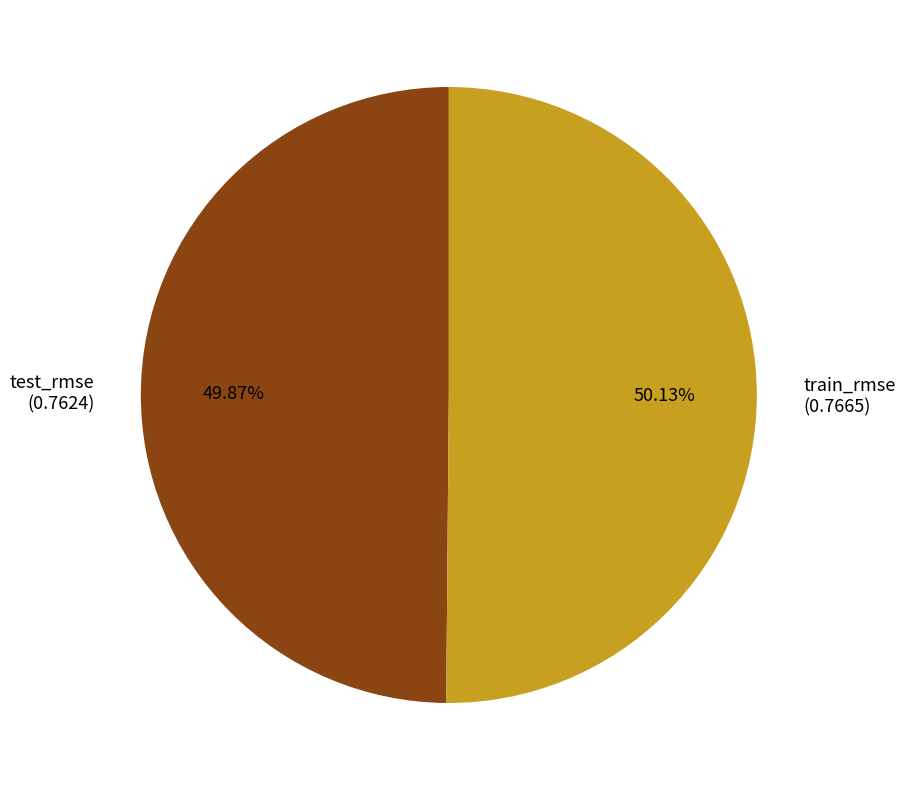

How many slices are in this pie chart?

2